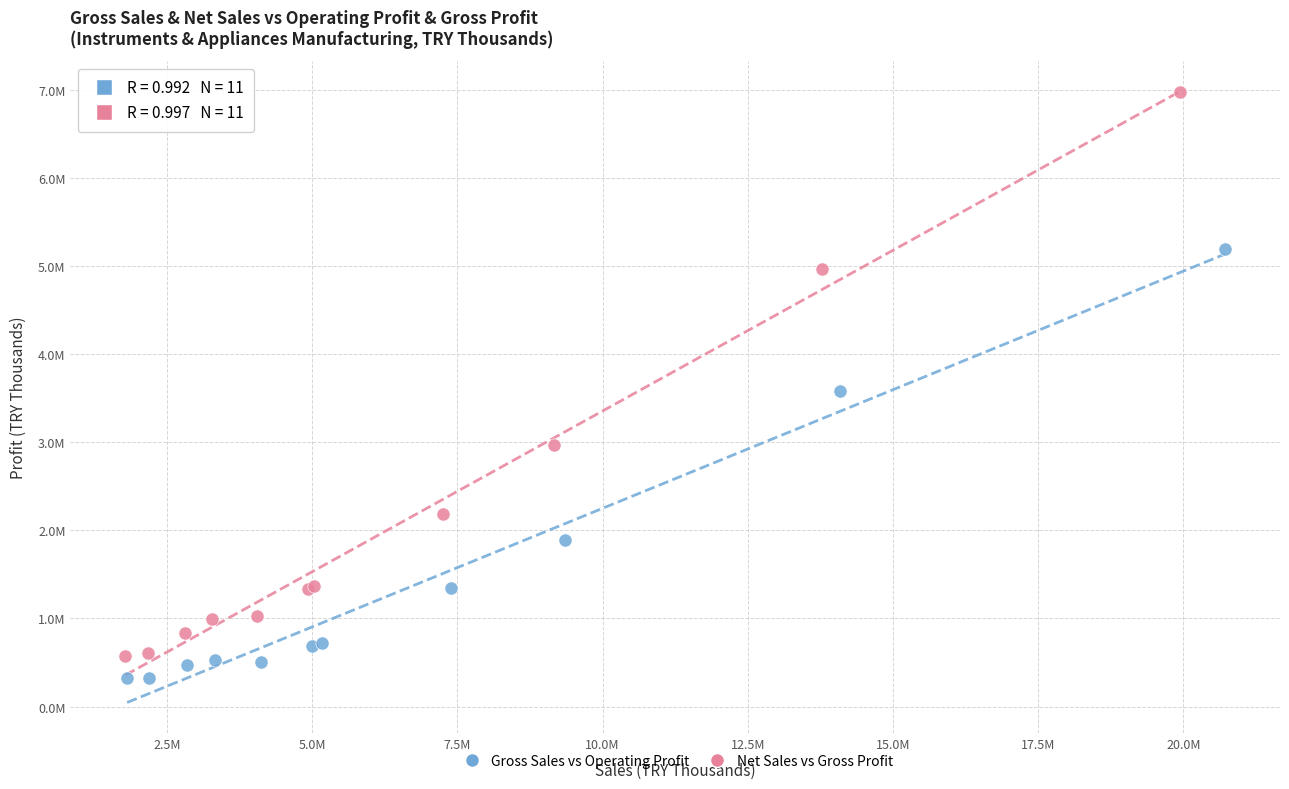

What are all the series names shown in the legend?

Gross Sales vs Operating Profit, Net Sales vs Gross Profit